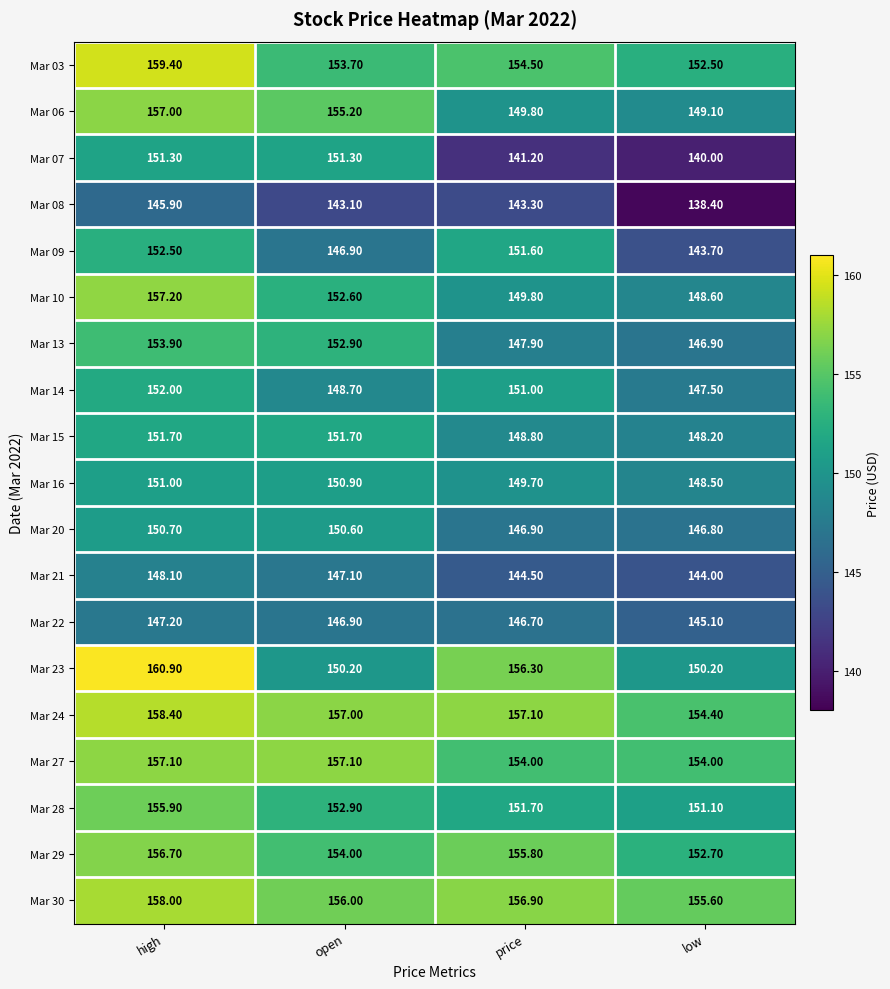

At which label is Mar 10 closest to 152?

open